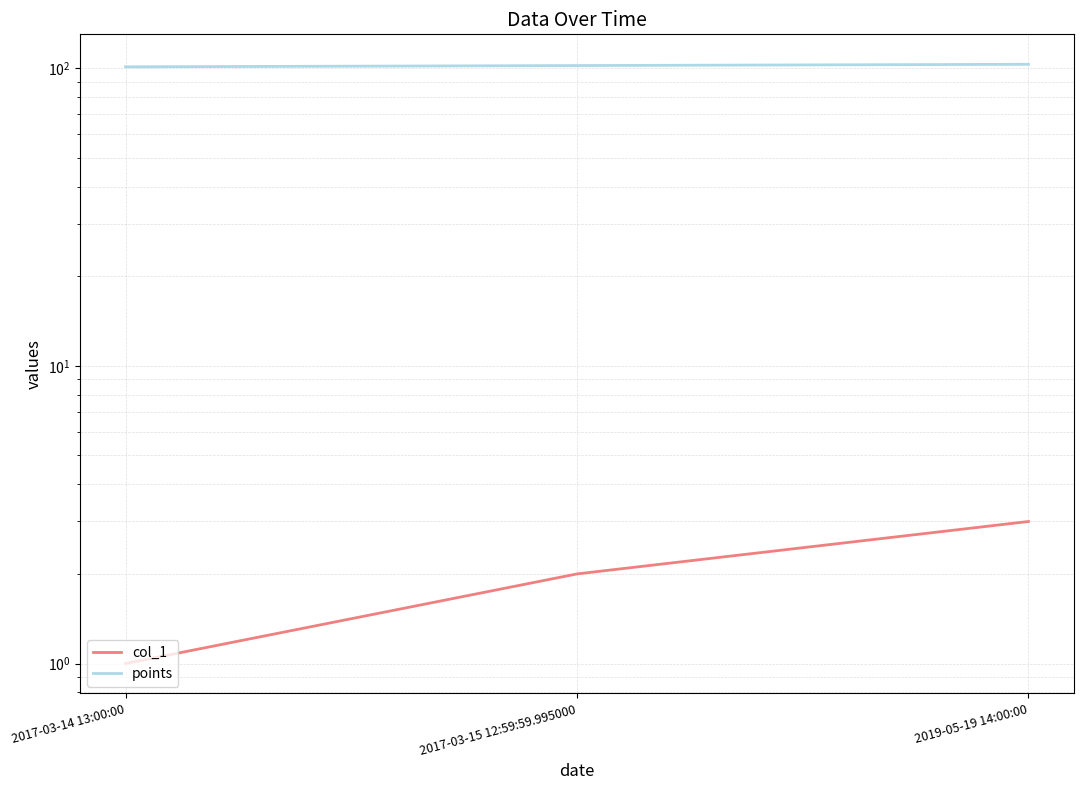

What is the difference between the highest and lowest values at 2019-05-19 14:00:00?

100